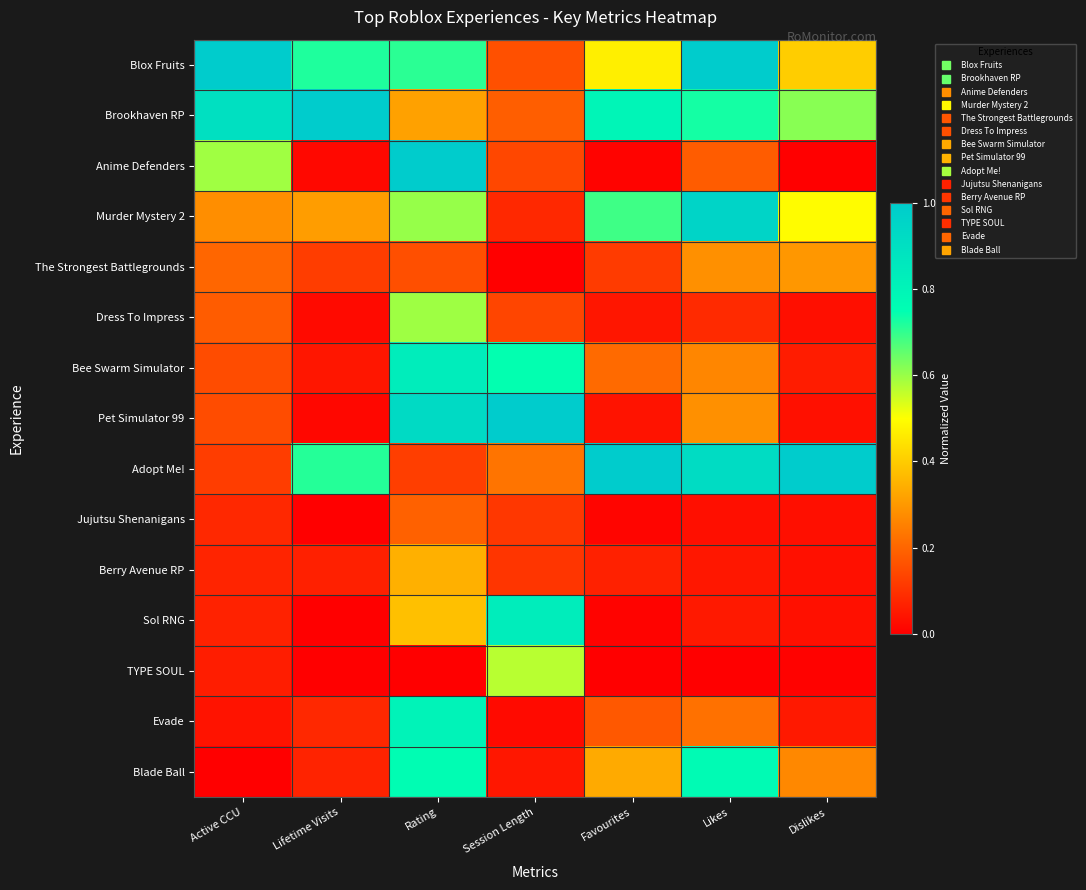

Reading left to right, transcribe all the data shown in this chart.

Blox Fruits: Active CCU=1.0	Lifetime Visits=0.7	Rating=0.7	Session Length=0.2	Favourites=0.5	Likes=1.0	Dislikes=0.4
Brookhaven RP: Active CCU=0.9	Lifetime Visits=1.0	Rating=0.3	Session Length=0.2	Favourites=0.8	Likes=0.7	Dislikes=0.6
Anime Defenders: Active CCU=0.6	Lifetime Visits=0.0	Rating=1.0	Session Length=0.1	Favourites=0.0	Likes=0.2	Dislikes=0.0
Murder Mystery 2: Active CCU=0.3	Lifetime Visits=0.3	Rating=0.6	Session Length=0.1	Favourites=0.7	Likes=1.0	Dislikes=0.5
The Strongest Battlegrounds: Active CCU=0.2	Lifetime Visits=0.1	Rating=0.2	Session Length=0.0	Favourites=0.1	Likes=0.3	Dislikes=0.3
Dress To Impress: Active CCU=0.2	Lifetime Visits=0.0	Rating=0.6	Session Length=0.1	Favourites=0.0	Likes=0.1	Dislikes=0.0
Bee Swarm Simulator: Active CCU=0.2	Lifetime Visits=0.0	Rating=0.8	Session Length=0.7	Favourites=0.2	Likes=0.3	Dislikes=0.1
Pet Simulator 99: Active CCU=0.2	Lifetime Visits=0.0	Rating=0.9	Session Length=1.0	Favourites=0.0	Likes=0.3	Dislikes=0.0
Adopt Me!: Active CCU=0.1	Lifetime Visits=0.7	Rating=0.1	Session Length=0.2	Favourites=1.0	Likes=0.9	Dislikes=1.0
Jujutsu Shenanigans: Active CCU=0.1	Lifetime Visits=0.0	Rating=0.2	Session Length=0.1	Favourites=0.0	Likes=0.0	Dislikes=0.0
Berry Avenue RP: Active CCU=0.1	Lifetime Visits=0.1	Rating=0.3	Session Length=0.1	Favourites=0.1	Likes=0.0	Dislikes=0.0
Sol RNG: Active CCU=0.1	Lifetime Visits=0.0	Rating=0.4	Session Length=0.8	Favourites=0.0	Likes=0.1	Dislikes=0.0
TYPE SOUL: Active CCU=0.1	Lifetime Visits=0.0	Rating=0.0	Session Length=0.6	Favourites=0.0	Likes=0.0	Dislikes=0.0
Evade: Active CCU=0.0	Lifetime Visits=0.1	Rating=0.8	Session Length=0.0	Favourites=0.2	Likes=0.2	Dislikes=0.1
Blade Ball: Active CCU=0.0	Lifetime Visits=0.1	Rating=0.8	Session Length=0.0	Favourites=0.3	Likes=0.8	Dislikes=0.3